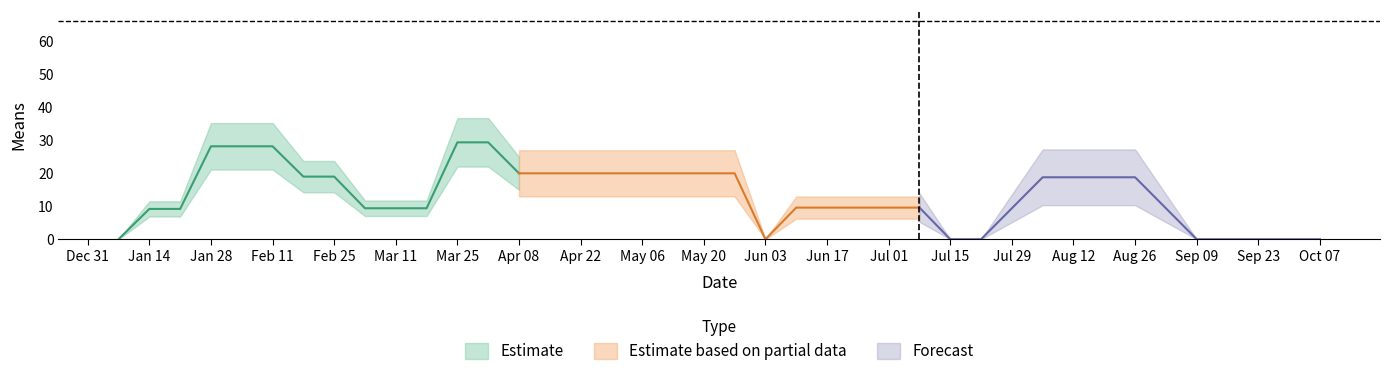

Rank the categories by value from highest to lowest.

13, 18, 5, 24, 10, 31, 32, 3, 0, 1, 2, 4, 6, 7, 8, 9, 11, 12, 14, 15, 16, 17, 19, 20, 21, 22, 23, 25, 26, 27, 28, 29, 30, 33, 34, 35, 36, 37, 38, 39